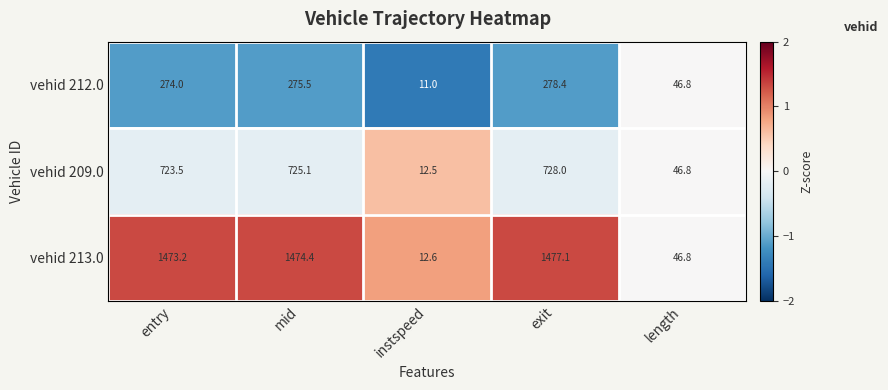

Between entry and mid, which series saw the biggest shift?

vehid 209.0